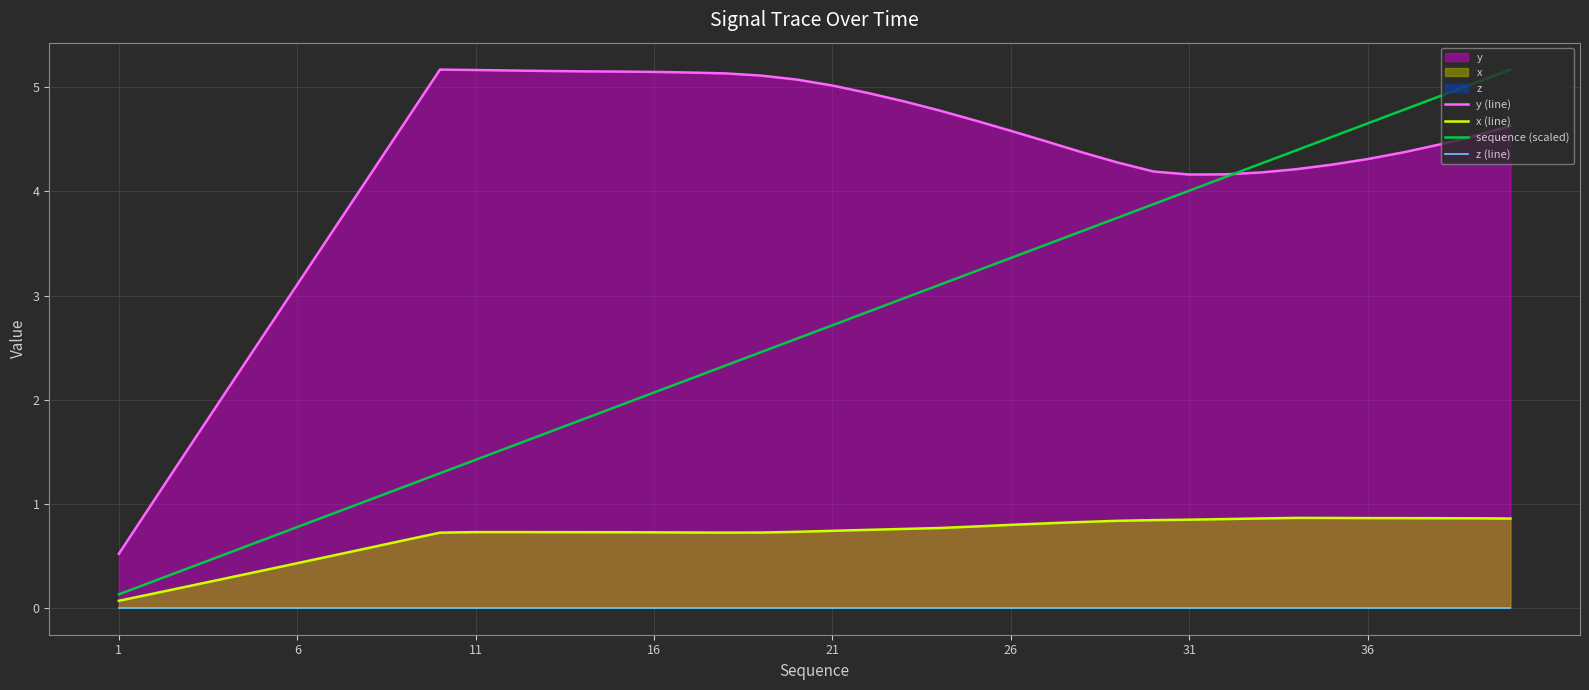

The x (line) series shows 0.7 at 11. True or false?

True